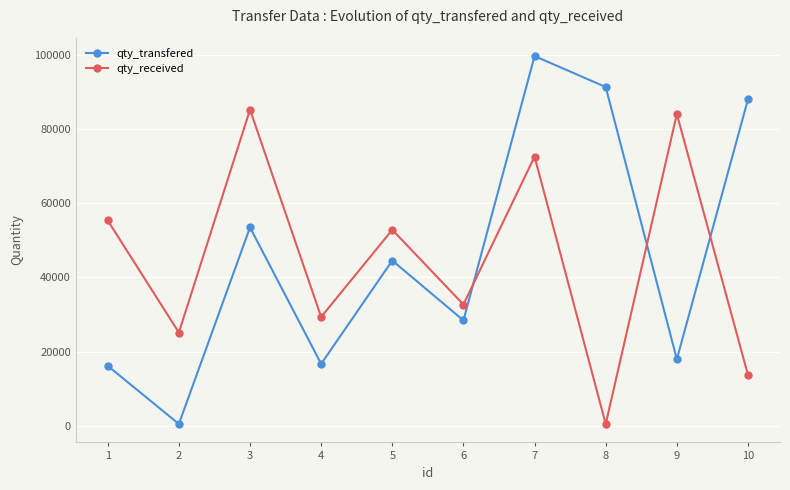

What are all the series names shown in the legend?

qty_transfered, qty_received